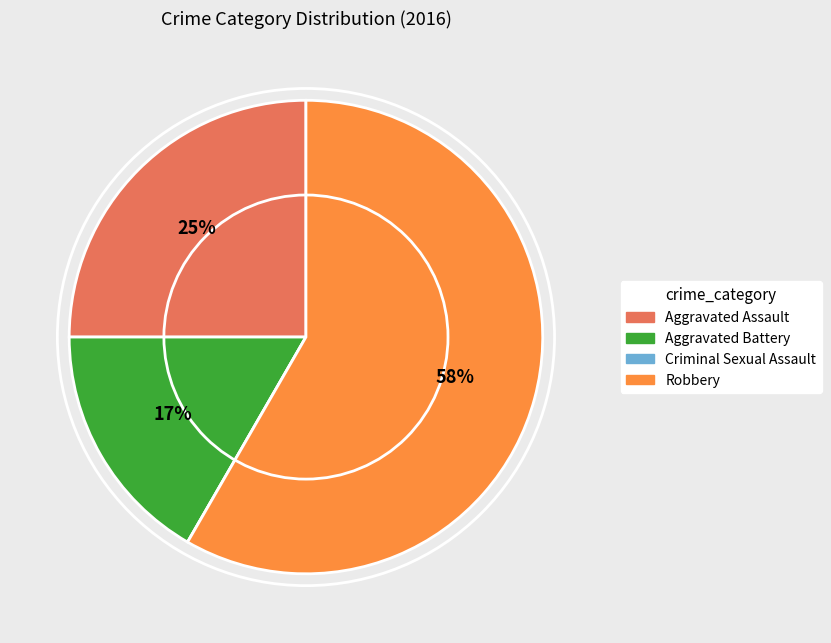

What is the majority slice?

Robbery